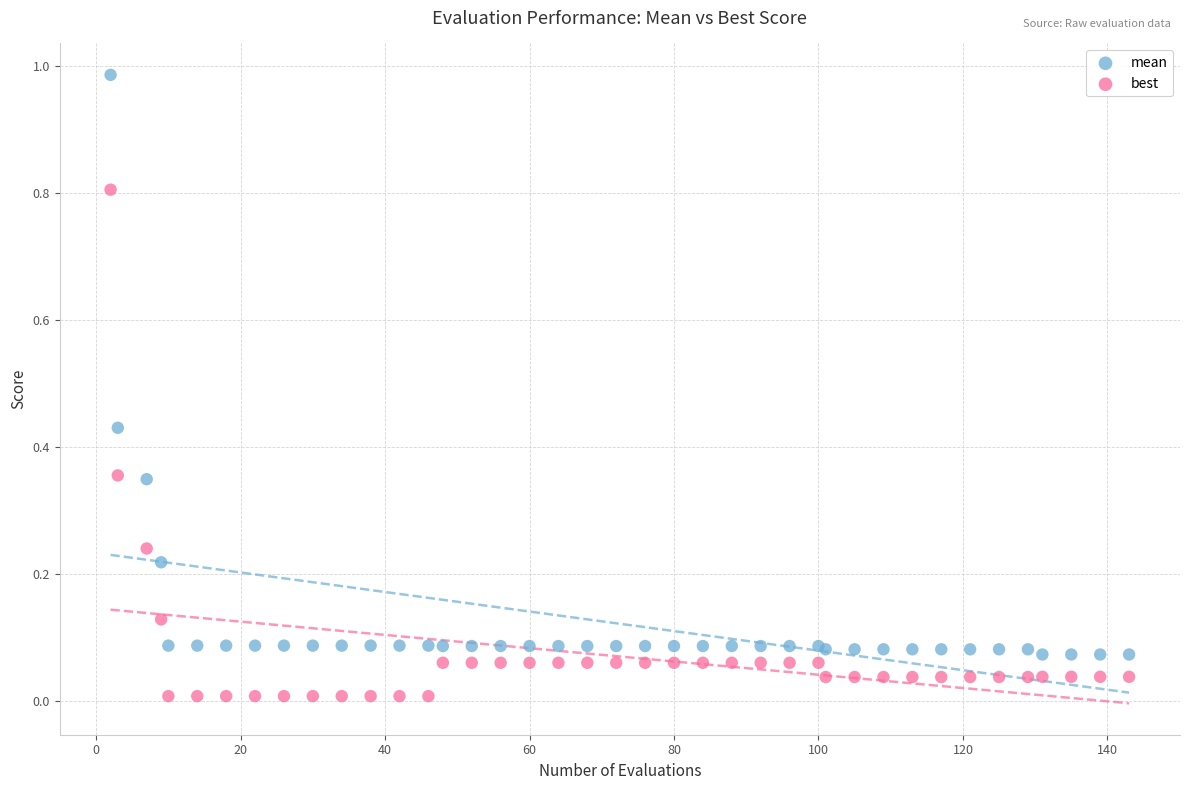

Which series contains the highest Y value?

mean